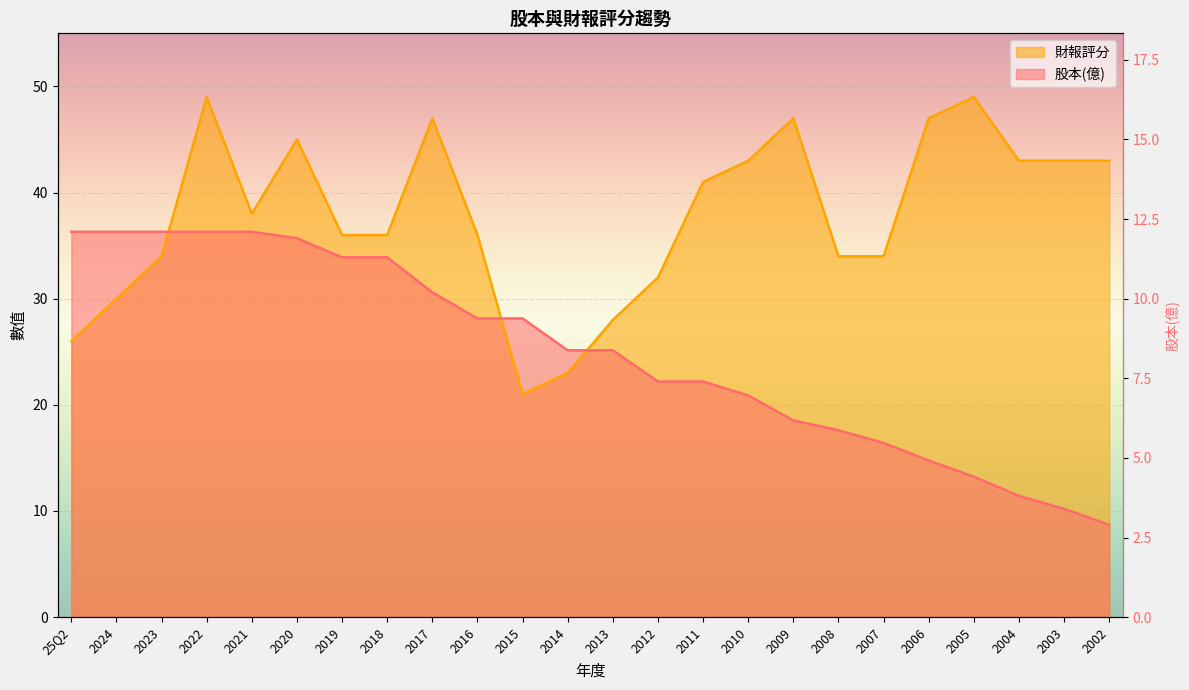

How many data points does each series have?

24